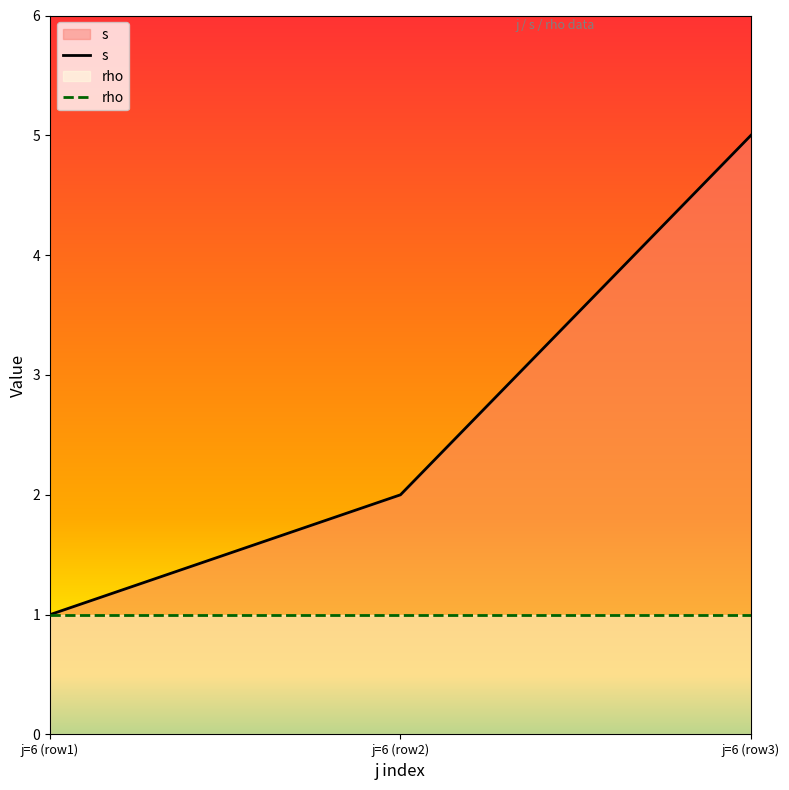

At how many categories does at least one series exceed 1?

2